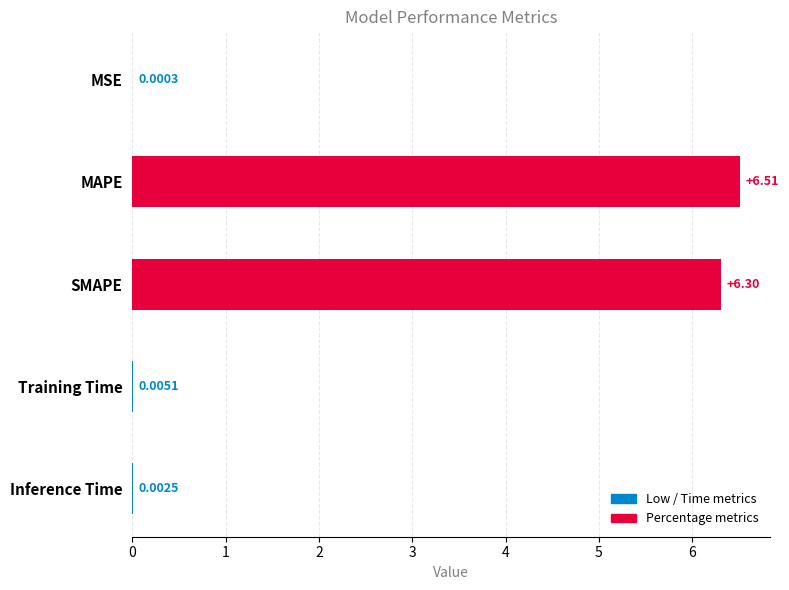

At which label is the value closest to 3?

Training Time